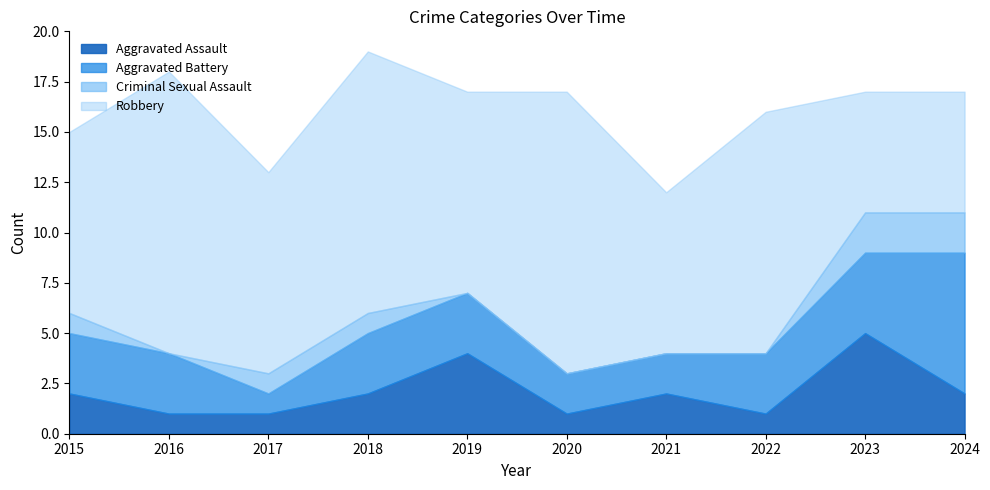

How many categories are shown in the chart?

10